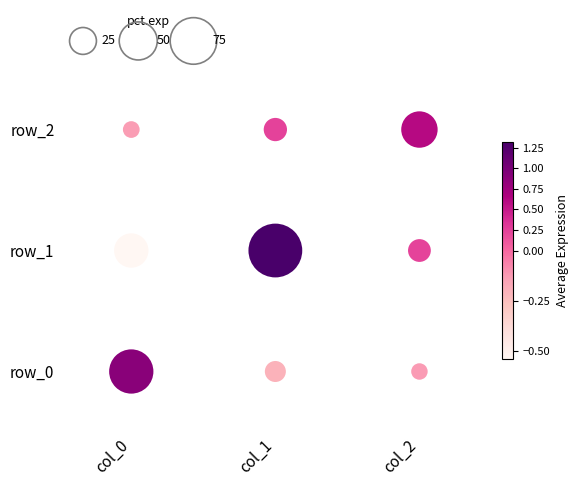

At how many categories does at least one series exceed 0?

3